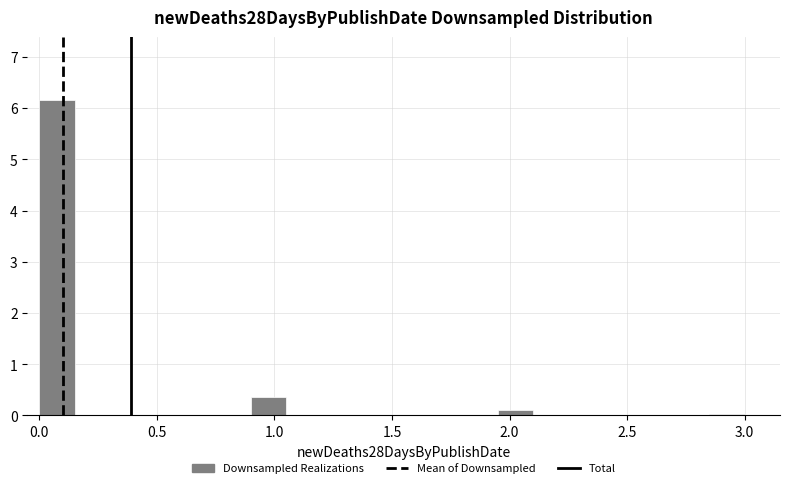

Read against the x-axis, roughly where is the centre of the tallest bar?

0.10